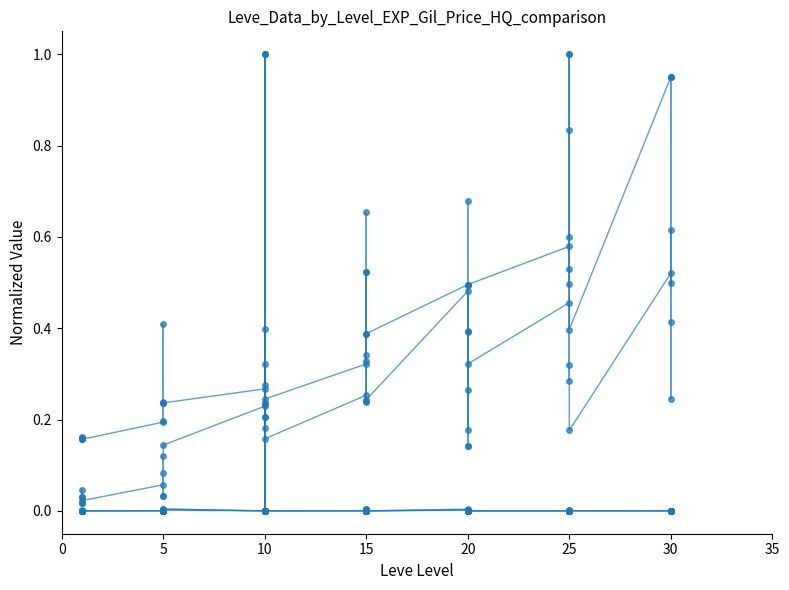

True or false: Leve Gil has a value of 0.3 at 0.

False